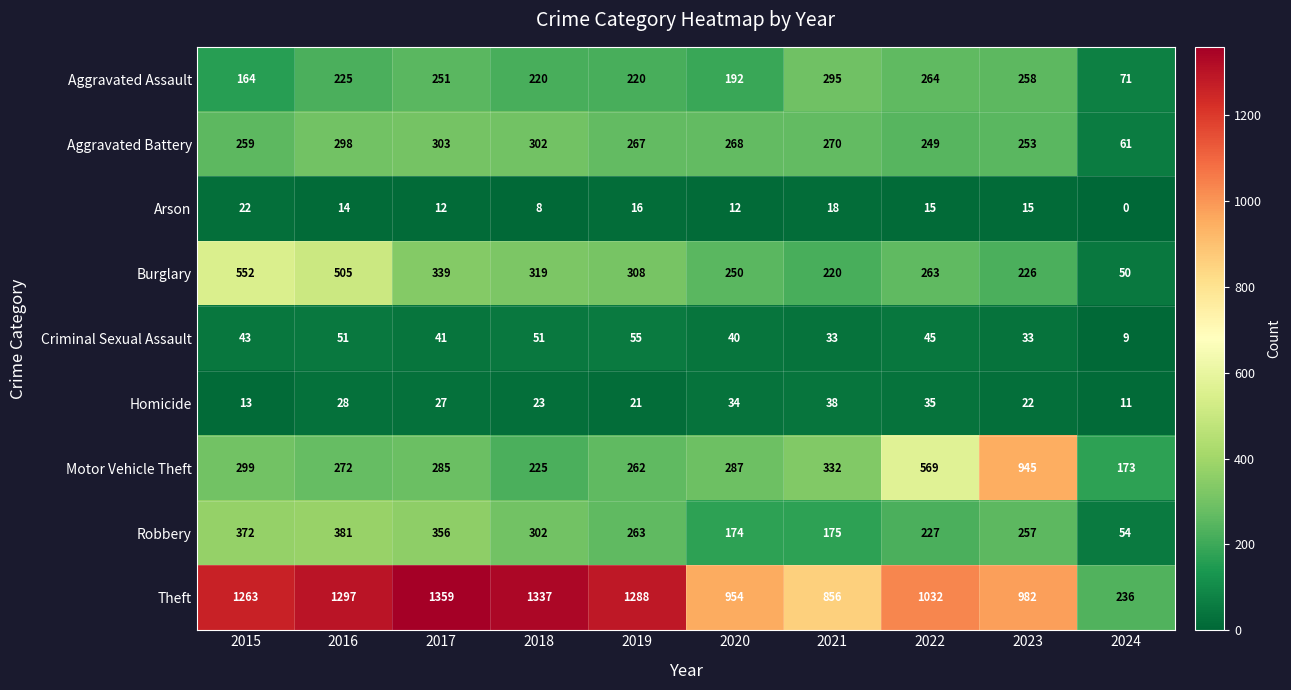

Read the Theft value at 2022, to the nearest 100.

1000